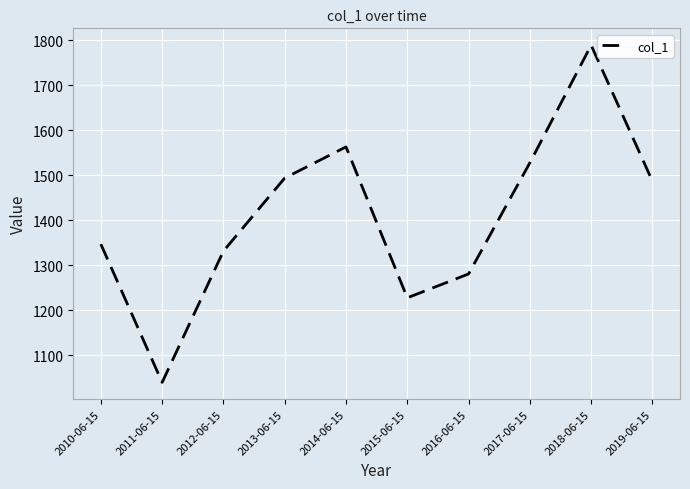

Which category has the highest value across all series?

2018-06-15